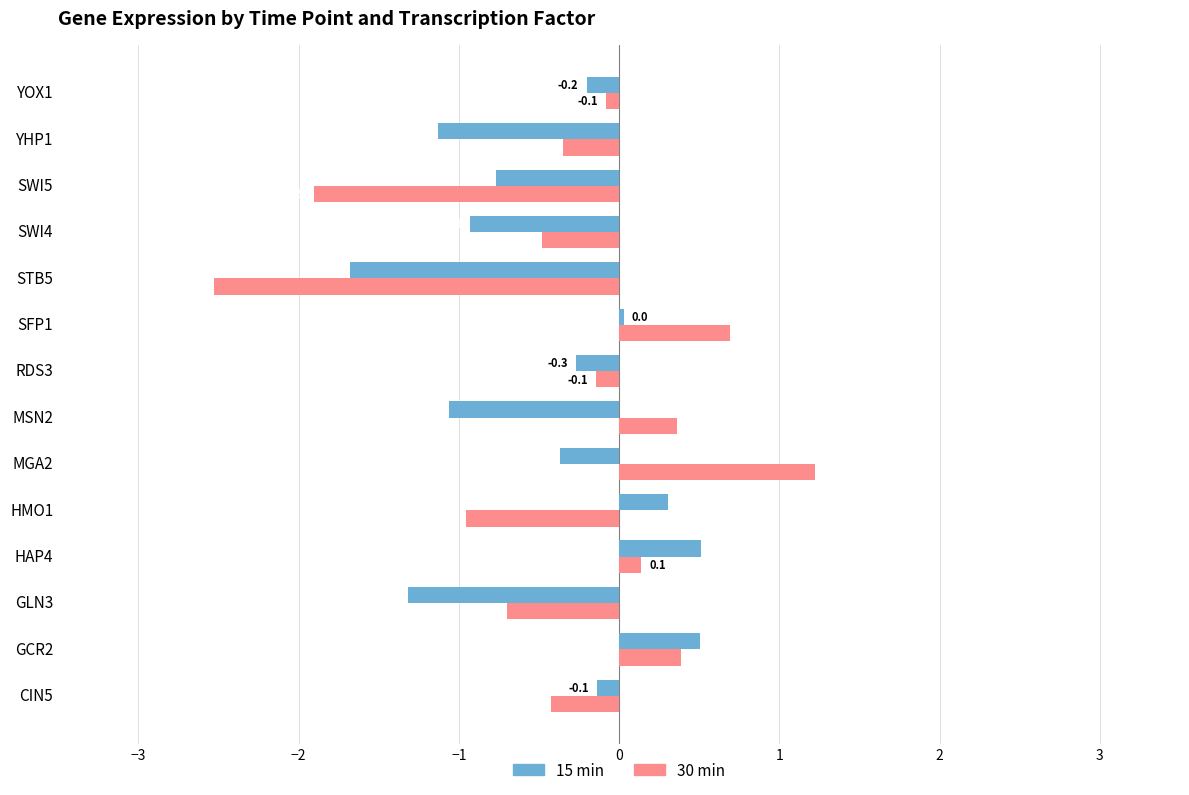

Which category has the lowest value in the 15 min series?

STB5